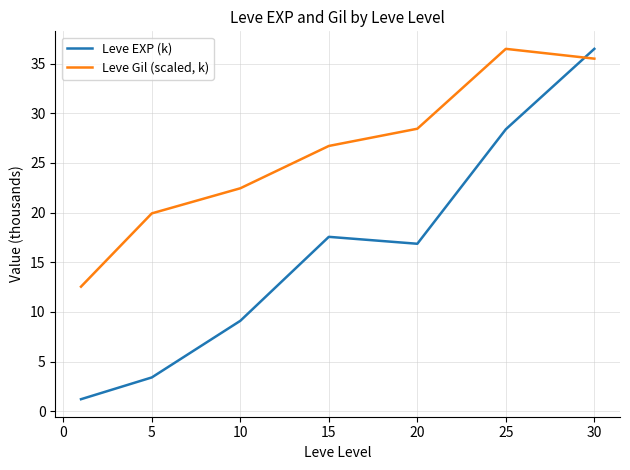

How many categories are shown in the chart?

7